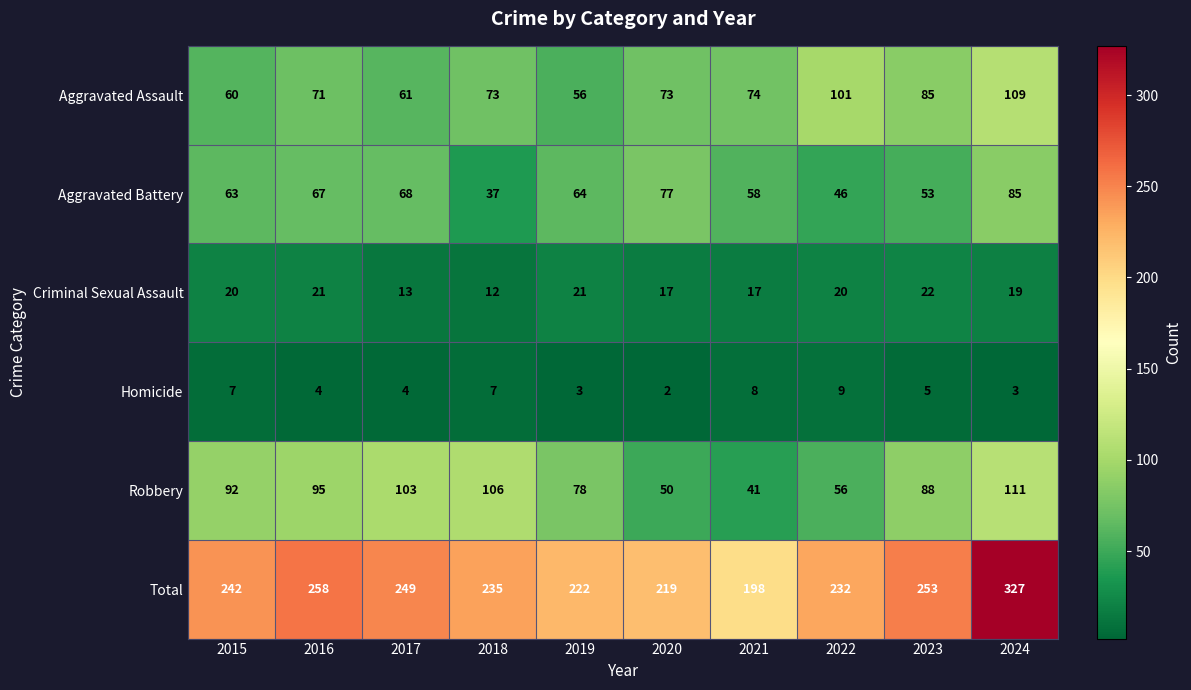

Count the number of categories in the chart.

10